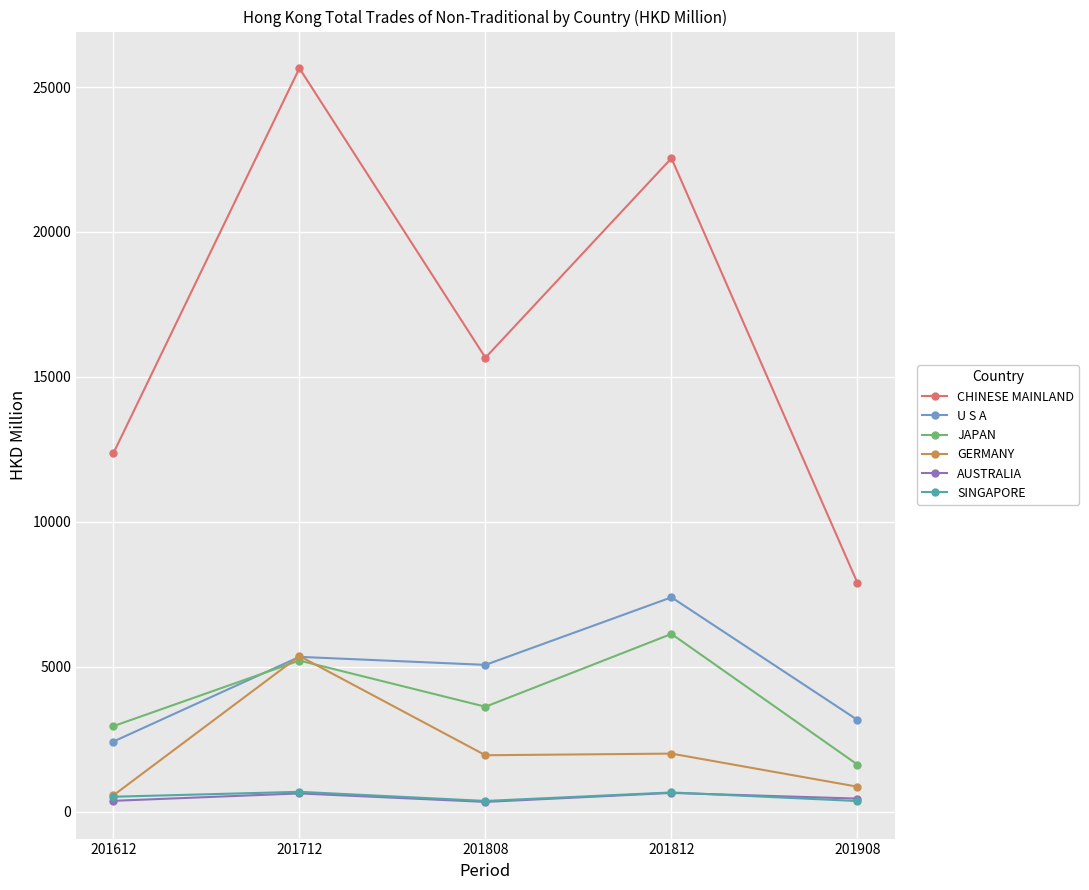

At how many categories does at least one series exceed 25526?

1